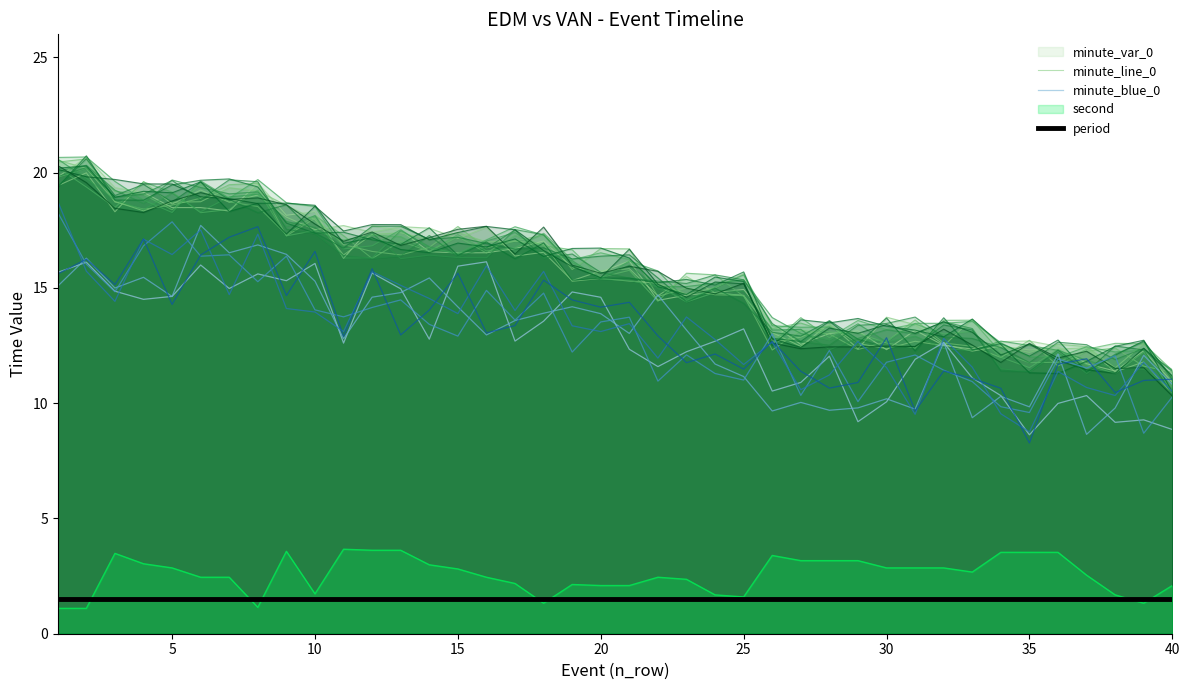

True or false: period and minute_line_0 intersect in this chart.

False